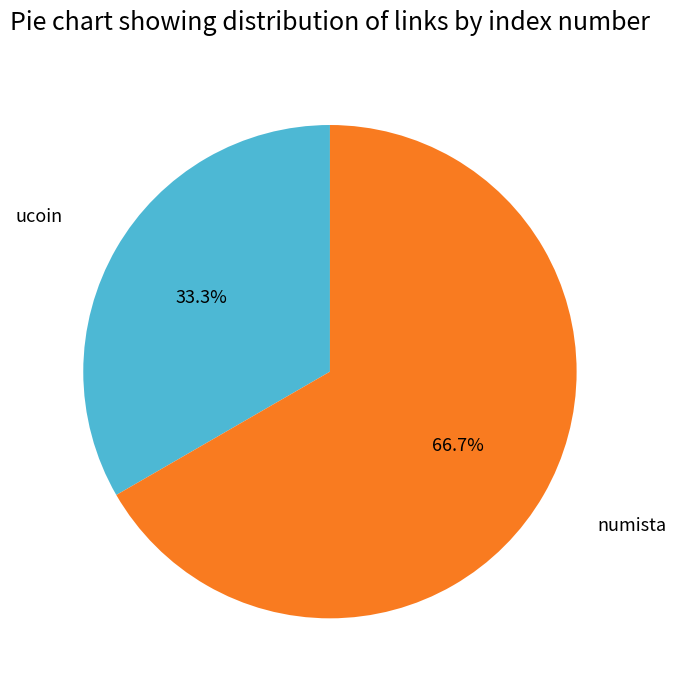

Is there a majority slice in this chart?

Yes